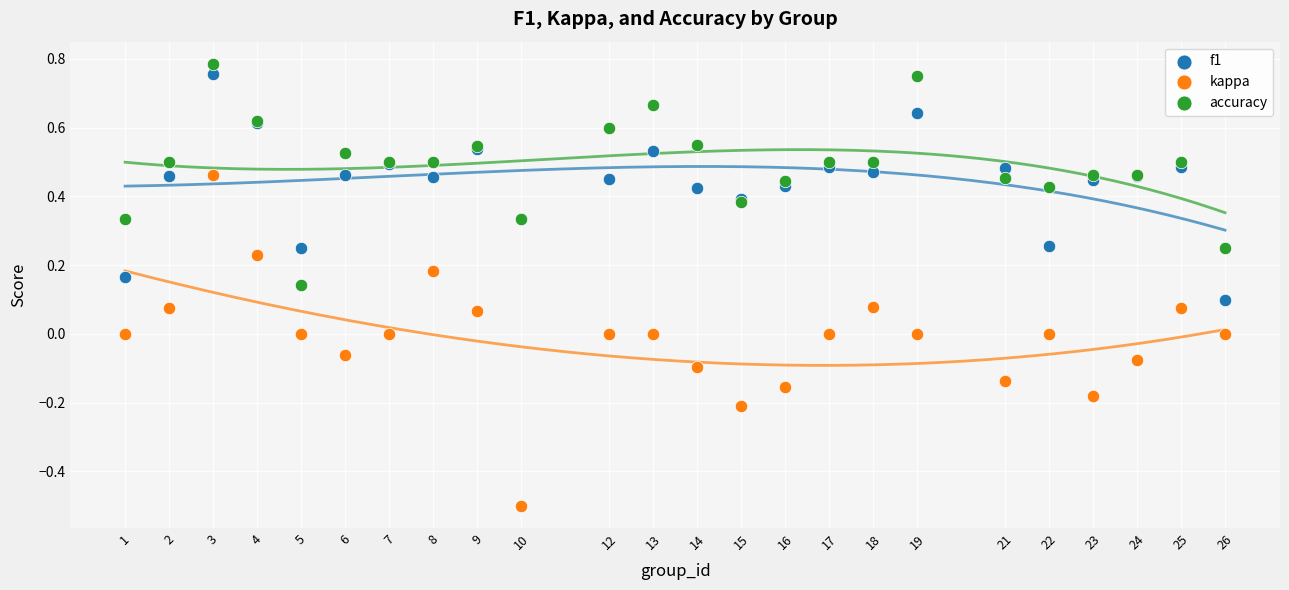

What is the X range (max minus min) for the scatter plot?

25.0